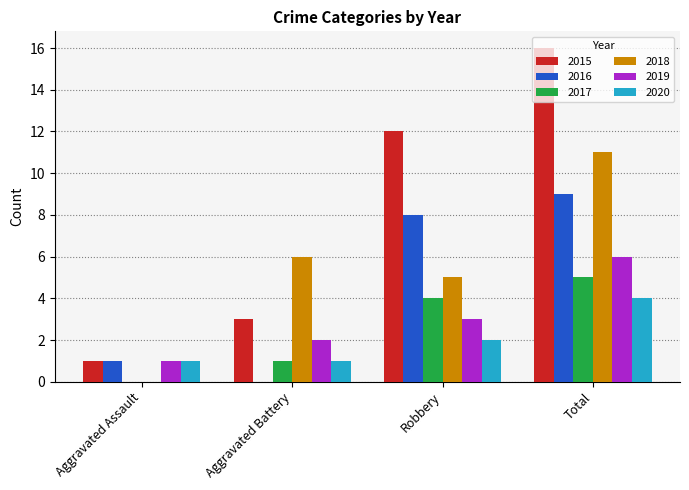

What is the difference between the 2020 values at Aggravated Battery and Robbery?

1